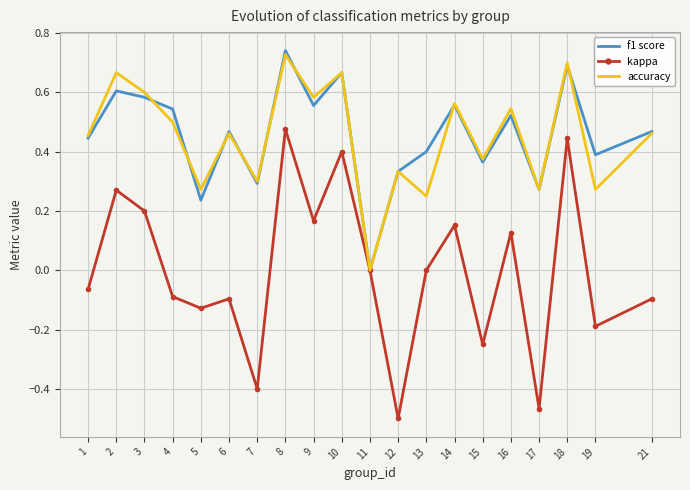

Is the value of kappa at 1 greater than the value of f1 score at 17?

No